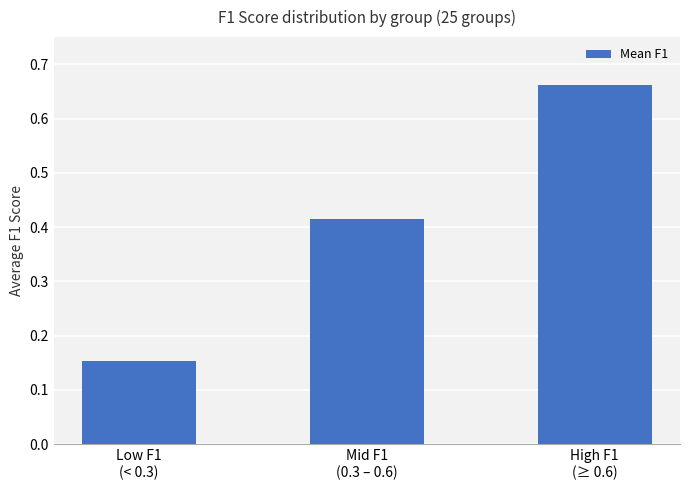

What is the difference between the maximum and minimum values?

0.5